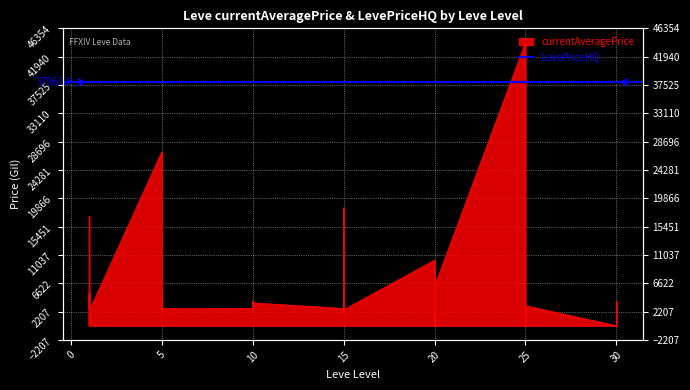

Reading right to left, list all the values displayed in this chart.

30=2501.0	30=3833.0	30=2257.0	30=0.0	25=3096.0	25=0.0	25=2473.0	25=2753.0	25=0.0	25=44147.0	20=6148.8	20=5000.0	20=4434.0	20=2500.0	20=0.0	20=10220.8	15=2471.0	15=18363.0	15=2236.0	15=2497.0	15=3045.0	15=2680.0	10=3550.0	10=2470.0	10=2495.0	10=3880.0	10=2496.0	10=2673.0	5=2656.0	5=2230.0	5=3767.0	5=2662.0	5=2680.0	5=3011.0	5=27125.0	1=2226.0	1=107.5	1=5071.0	1=2494.0	1=17037.4